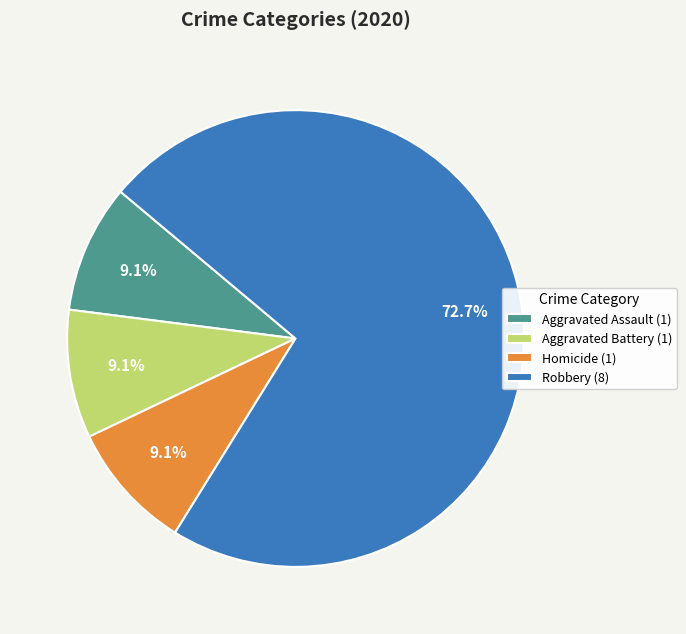

Combined, do Homicide (1) and Robbery (8) account for over 50%?

Yes